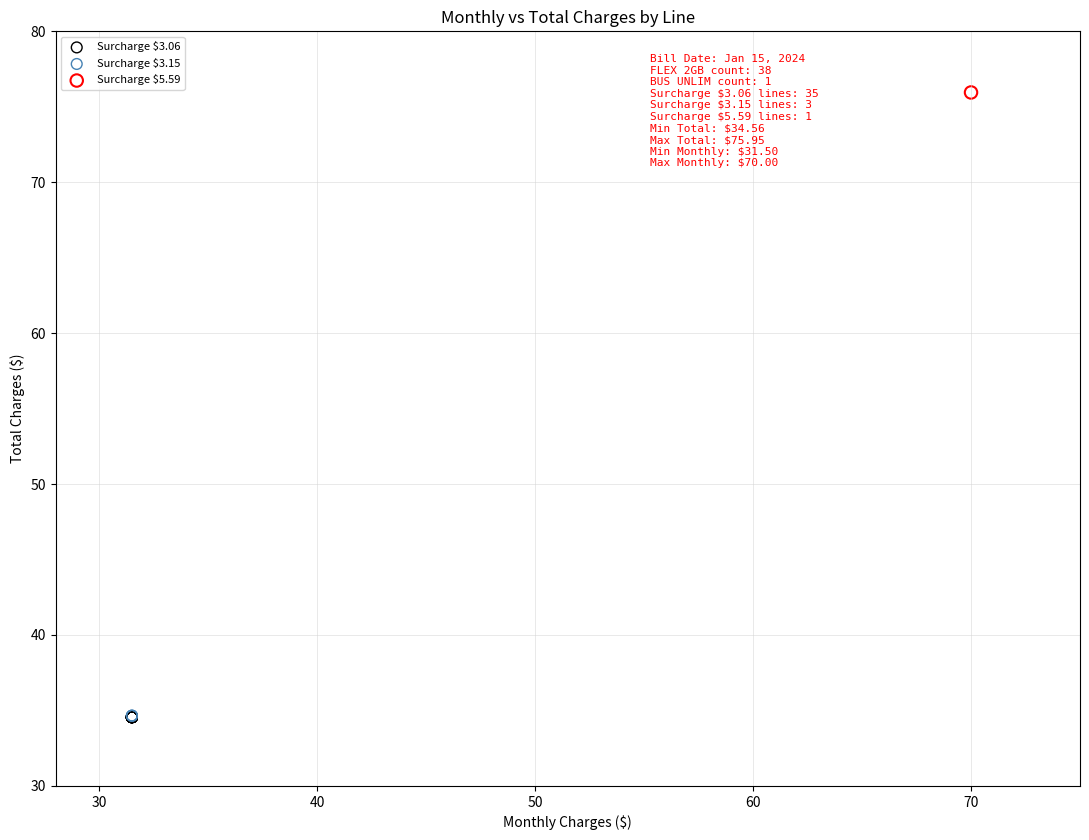

What are all the series names shown in the legend?

Surcharge $3.06, Surcharge $3.15, Surcharge $5.59